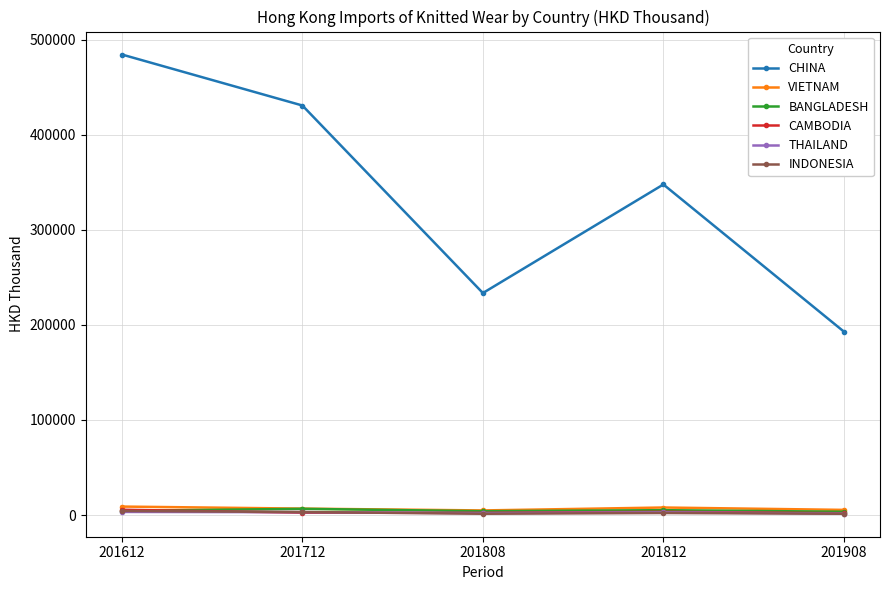

How many lines are shown in the chart?

6